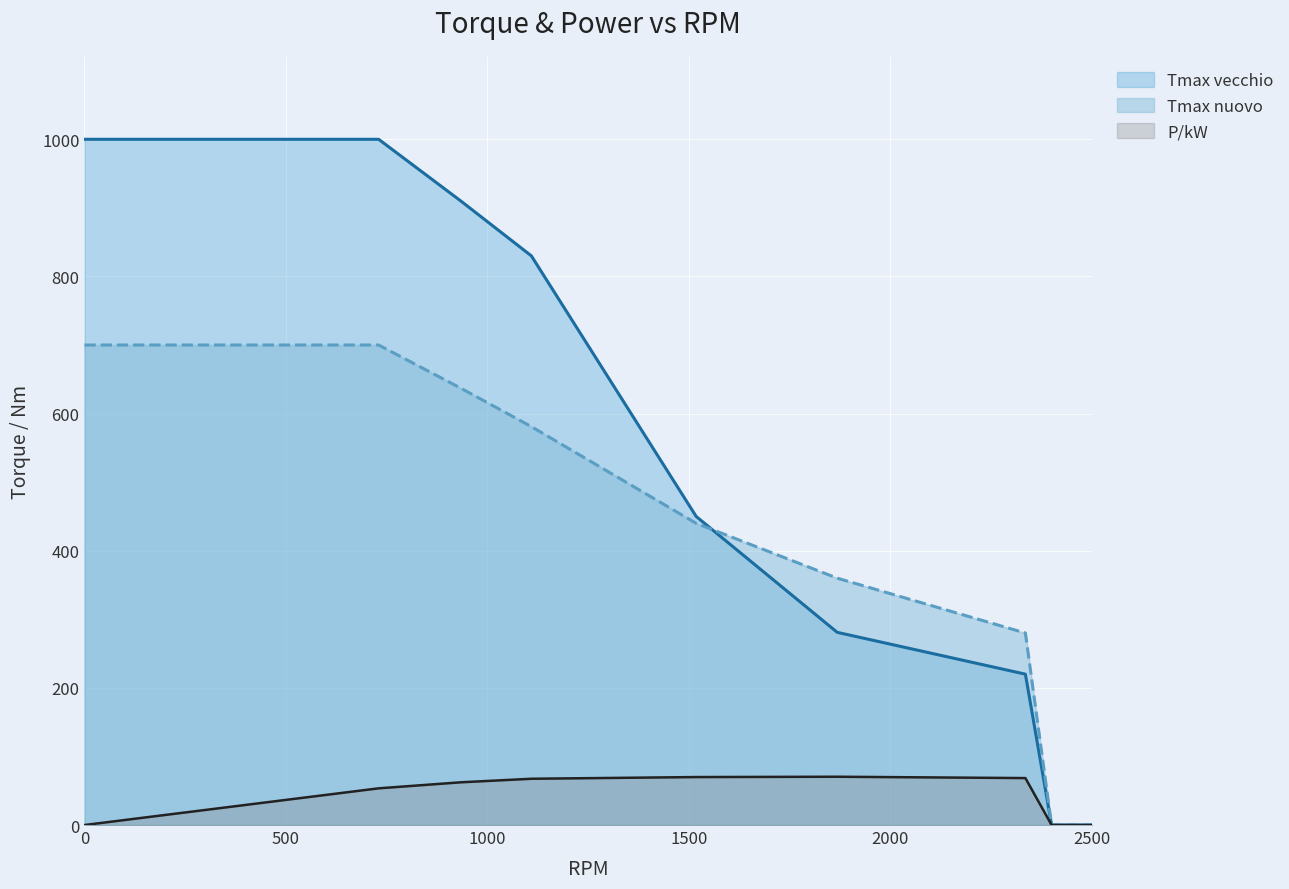

Which series changed the most between 730 and 1109?

Tmax vecchio